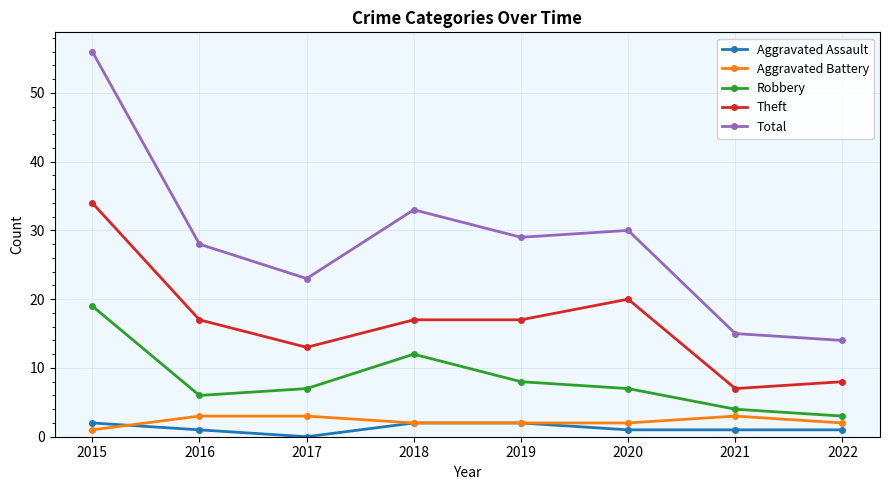

Does the chart display data point markers on the line(s)?

Yes